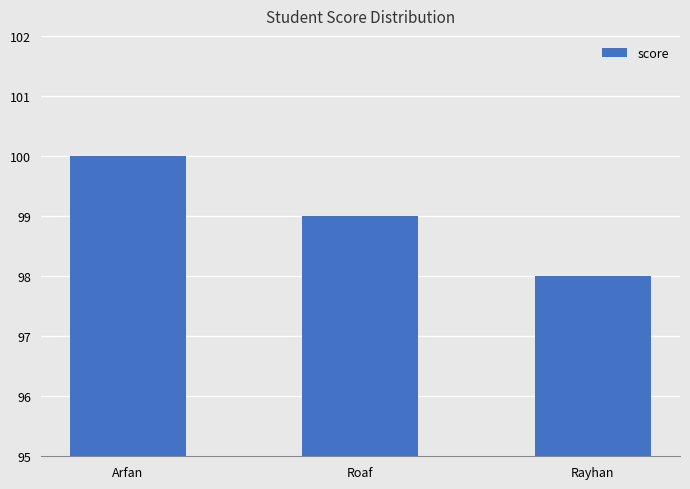

Rank the categories by value from highest to lowest.

Arfan, Roaf, Rayhan